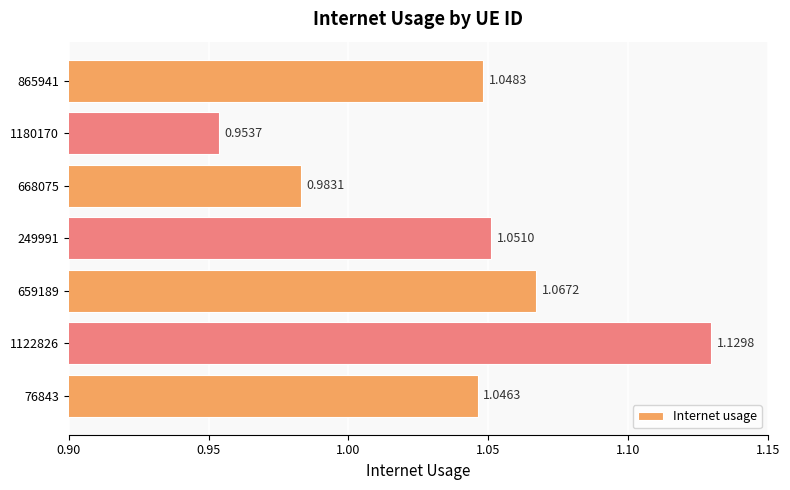

Which has a higher value, 1122826 or 249991?

1122826